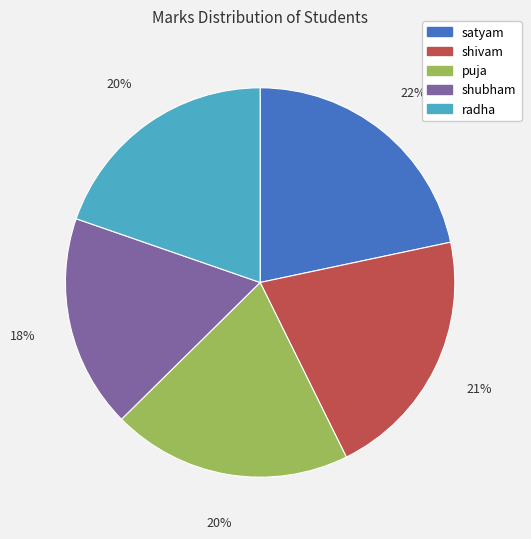

To the nearest percent, what is the difference between the puja and shubham slice percentages?

2%